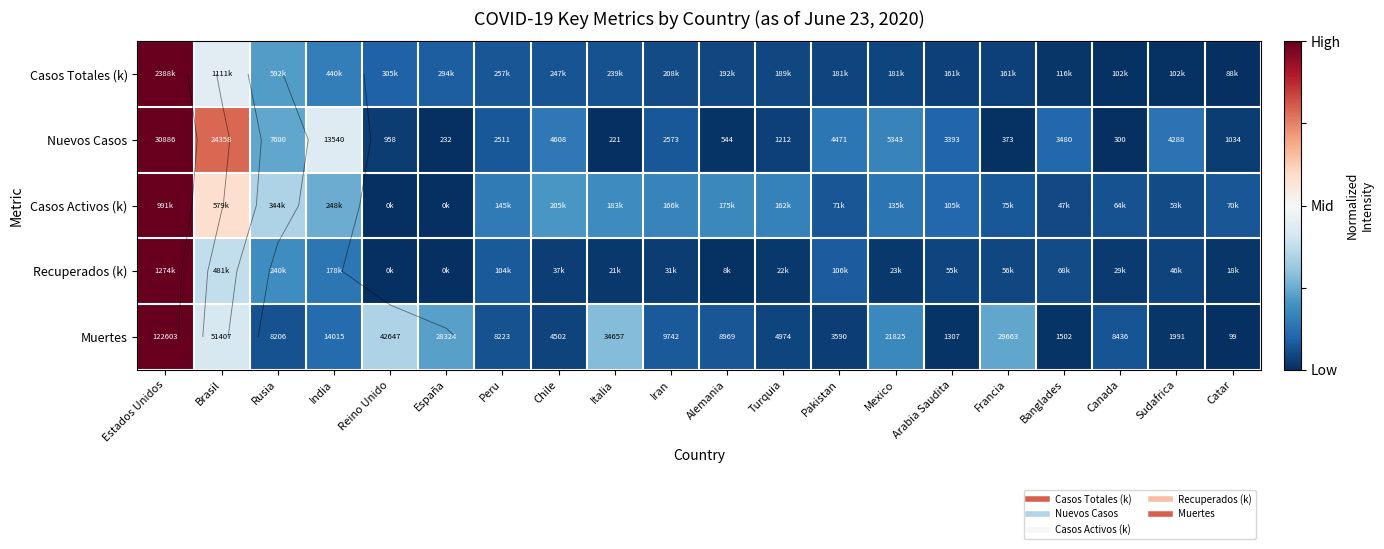

What is the total value across all series at Reino Unido?

0.5